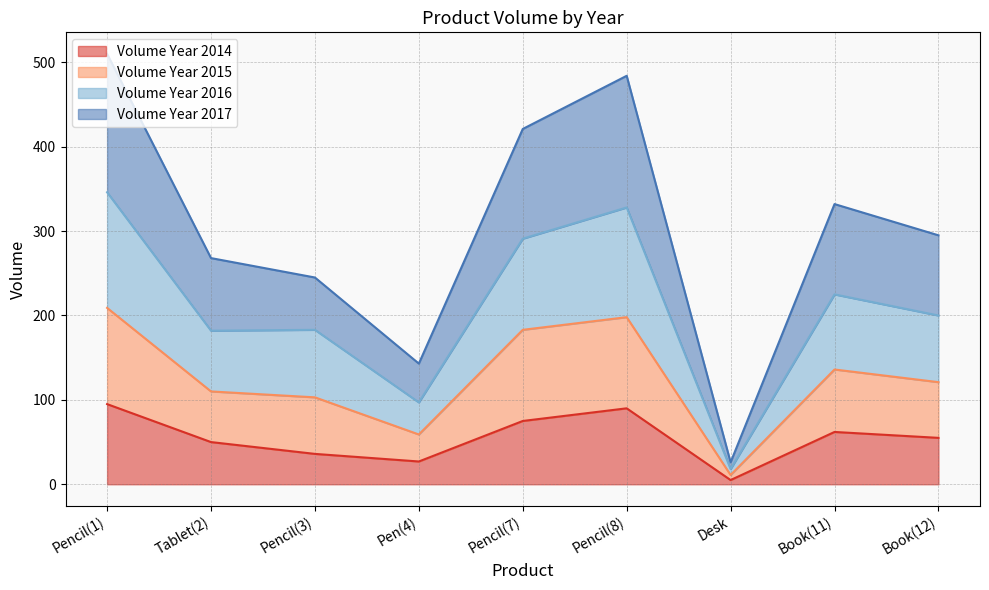

At which label does Volume Year 2014 reach its minimum?

Desk